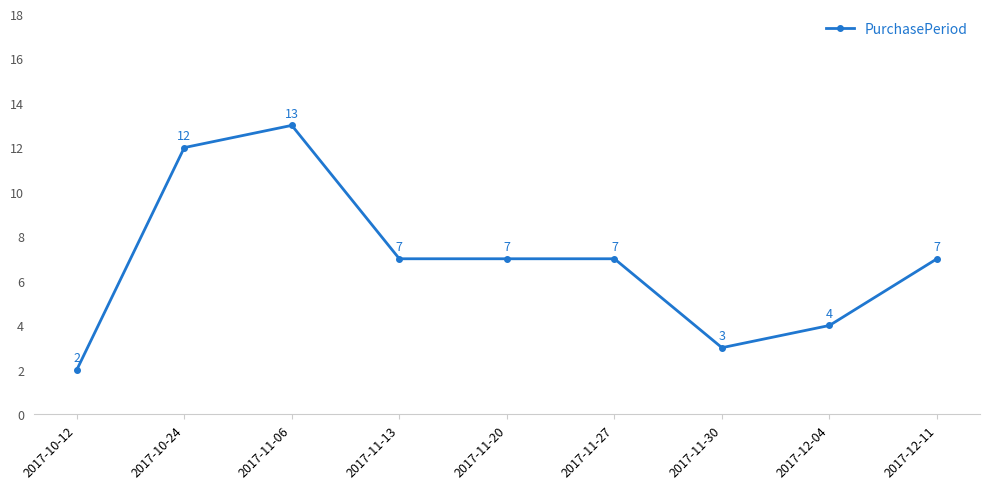

Reading right to left, what are all the values shown in this chart?

2017-12-11=7	2017-12-04=4	2017-11-30=3	2017-11-27=7	2017-11-20=7	2017-11-13=7	2017-11-06=13	2017-10-24=12	2017-10-12=2